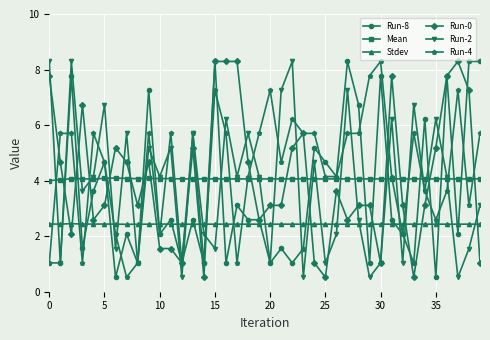

What is the value of the Run-0 point at the 4th from the left?

6.7